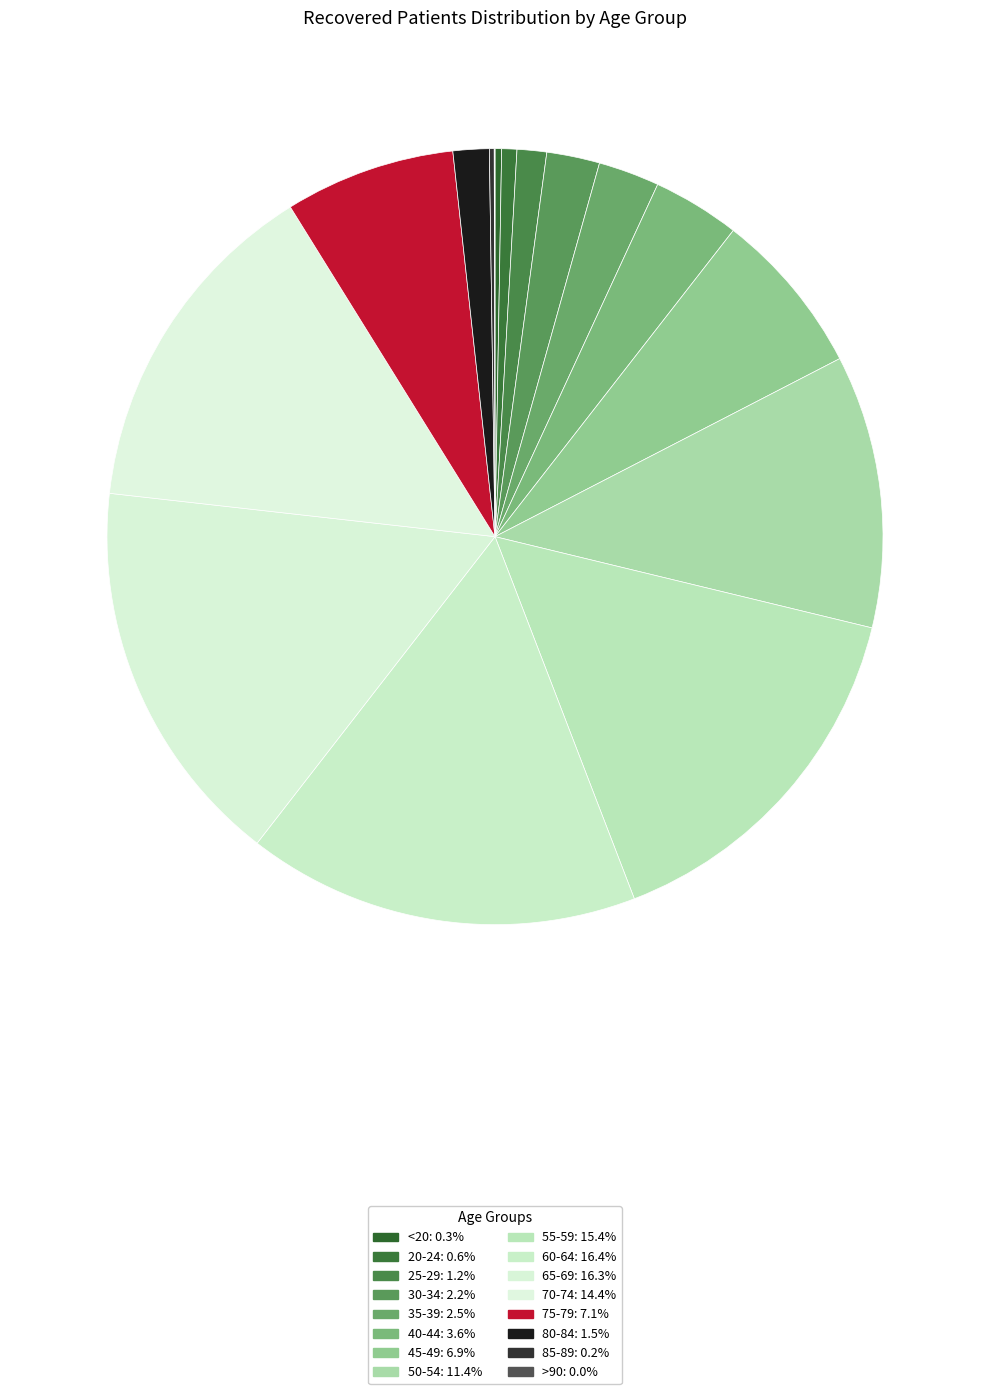

What is the largest slice in the pie chart?

60-64